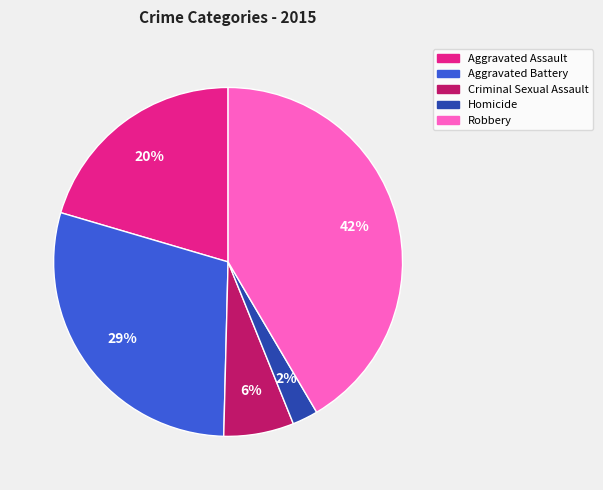

Which has a higher value, Robbery or Aggravated Battery?

Robbery